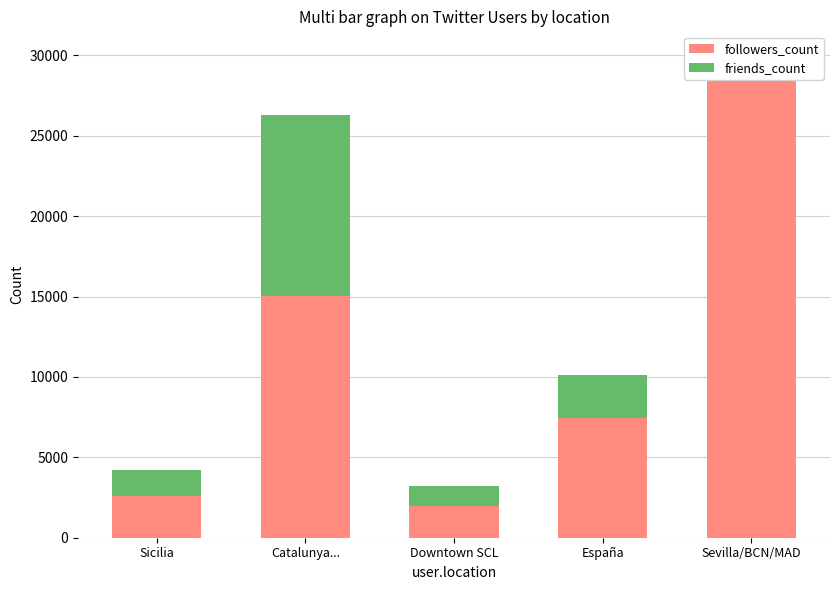

Which series changed the most between Sicilia and Sevilla/BCN/MAD?

followers_count